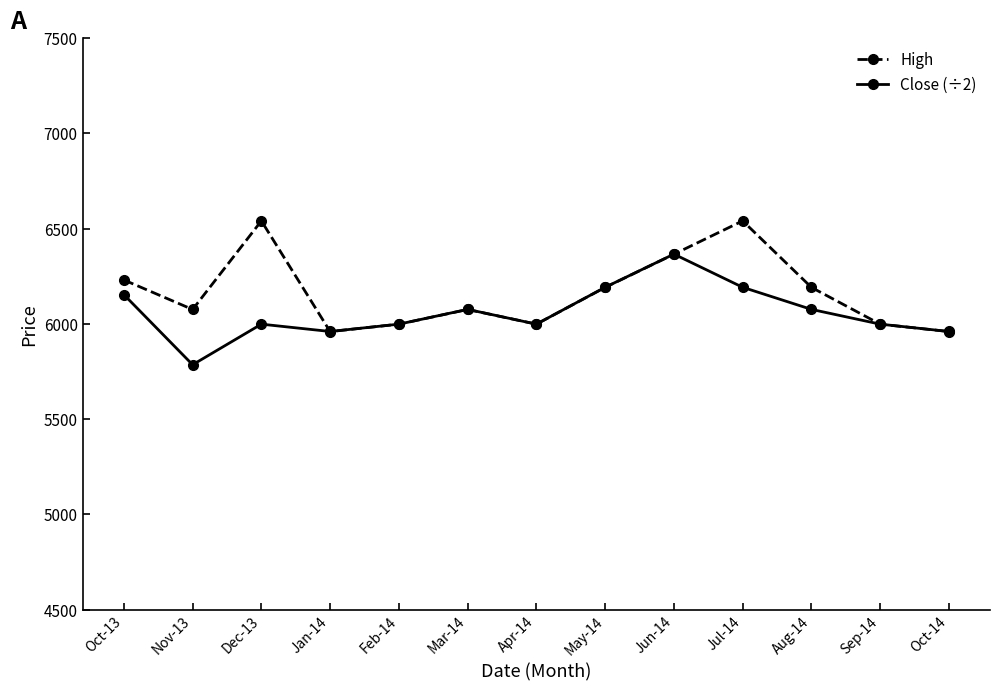

Does the chart have visible grid lines?

No